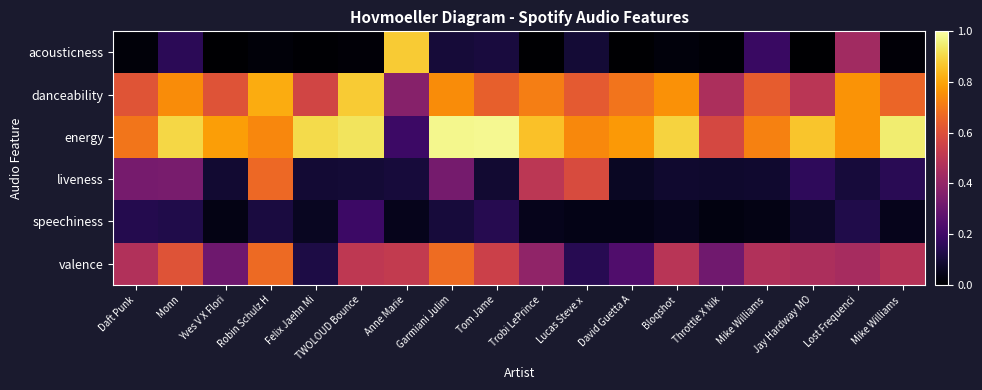

Reading right to left, extract all data points from this chart.

acousticness: Mike Williams =0.0	Lost Frequenci=0.4	Jay Hardway MO=0.0	Mike Williams =0.2	Throttle X Nik=0.0	Bloqshot=0.0	David Guetta A=0.0	Lucas Steve x =0.1	Trobi LePrince=0.0	Tom Jame=0.1	Garmiani Julim=0.1	Anne Marie=0.9	TWOLOUD Bounce=0.0	Felix Jaehn Mi=0.0	Robin Schulz H=0.0	Yves V X Flori=0.0	Monn=0.2	Daft Punk=0.0
danceability: Mike Williams =0.7	Lost Frequenci=0.8	Jay Hardway MO=0.5	Mike Williams =0.6	Throttle X Nik=0.5	Bloqshot=0.8	David Guetta A=0.7	Lucas Steve x =0.6	Trobi LePrince=0.7	Tom Jame=0.6	Garmiani Julim=0.7	Anne Marie=0.4	TWOLOUD Bounce=0.9	Felix Jaehn Mi=0.6	Robin Schulz H=0.8	Yves V X Flori=0.6	Monn=0.7	Daft Punk=0.6
energy: Mike Williams =0.9	Lost Frequenci=0.8	Jay Hardway MO=0.9	Mike Williams =0.7	Throttle X Nik=0.6	Bloqshot=0.9	David Guetta A=0.8	Lucas Steve x =0.7	Trobi LePrince=0.9	Tom Jame=1.0	Garmiani Julim=1.0	Anne Marie=0.2	TWOLOUD Bounce=0.9	Felix Jaehn Mi=0.9	Robin Schulz H=0.7	Yves V X Flori=0.8	Monn=0.9	Daft Punk=0.7
liveness: Mike Williams =0.1	Lost Frequenci=0.1	Jay Hardway MO=0.2	Mike Williams =0.1	Throttle X Nik=0.1	Bloqshot=0.1	David Guetta A=0.1	Lucas Steve x =0.6	Trobi LePrince=0.5	Tom Jame=0.1	Garmiani Julim=0.3	Anne Marie=0.1	TWOLOUD Bounce=0.1	Felix Jaehn Mi=0.1	Robin Schulz H=0.7	Yves V X Flori=0.1	Monn=0.3	Daft Punk=0.3
speechiness: Mike Williams =0.1	Lost Frequenci=0.1	Jay Hardway MO=0.1	Mike Williams =0.0	Throttle X Nik=0.0	Bloqshot=0.1	David Guetta A=0.0	Lucas Steve x =0.0	Trobi LePrince=0.0	Tom Jame=0.1	Garmiani Julim=0.1	Anne Marie=0.0	TWOLOUD Bounce=0.2	Felix Jaehn Mi=0.1	Robin Schulz H=0.1	Yves V X Flori=0.0	Monn=0.1	Daft Punk=0.1
valence: Mike Williams =0.5	Lost Frequenci=0.4	Jay Hardway MO=0.5	Mike Williams =0.5	Throttle X Nik=0.3	Bloqshot=0.5	David Guetta A=0.2	Lucas Steve x =0.1	Trobi LePrince=0.4	Tom Jame=0.5	Garmiani Julim=0.7	Anne Marie=0.5	TWOLOUD Bounce=0.5	Felix Jaehn Mi=0.1	Robin Schulz H=0.7	Yves V X Flori=0.3	Monn=0.6	Daft Punk=0.5